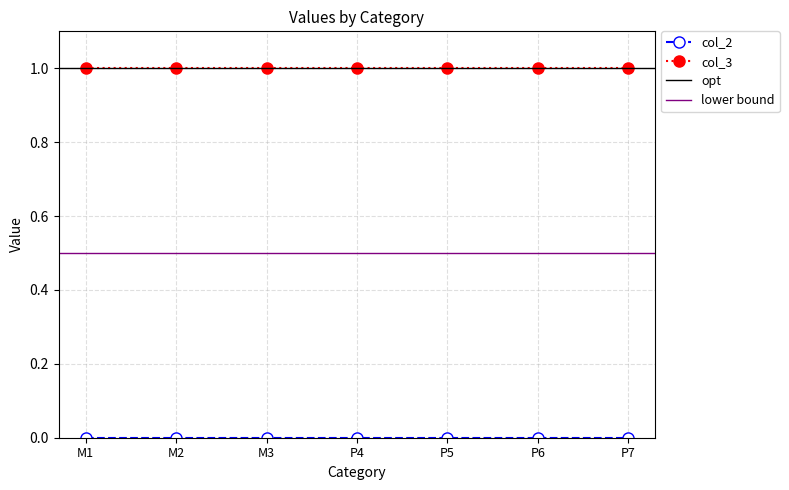

True or false: col_3 and col_2 cross at least once.

False